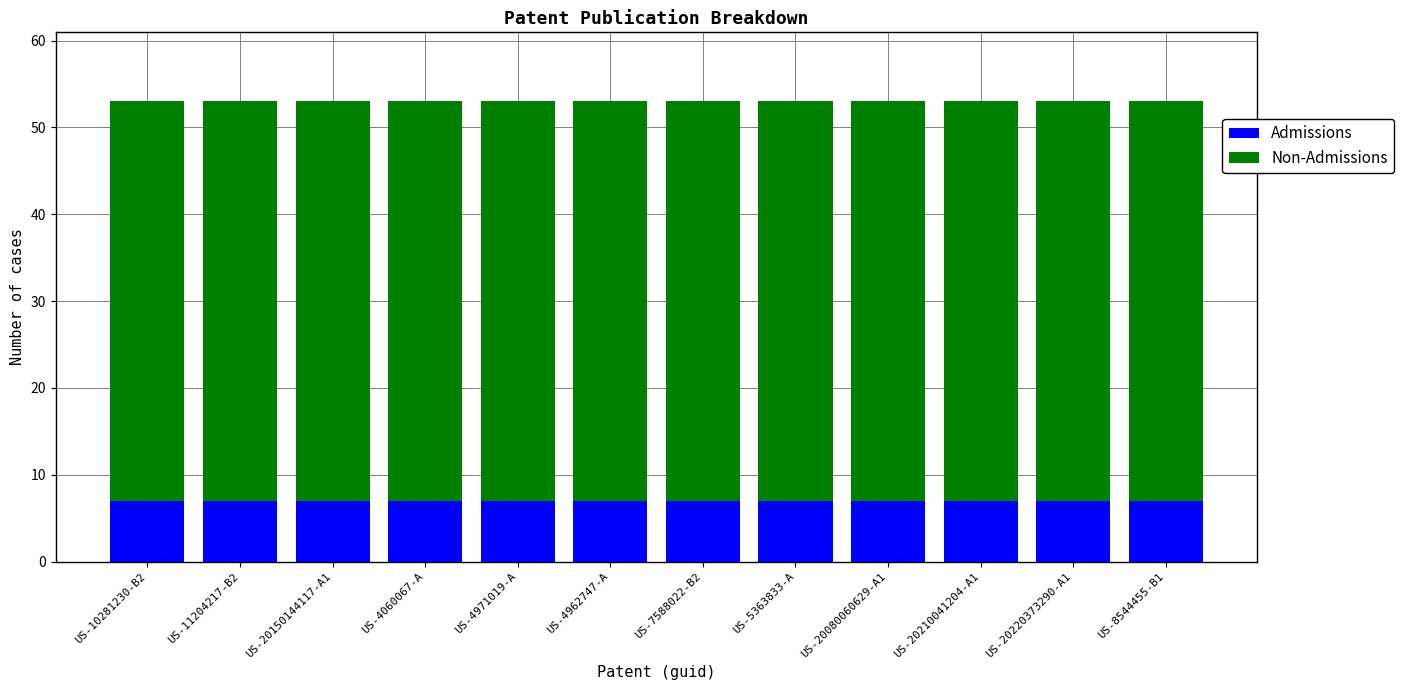

What is the lowest value of the Admissions series?

7